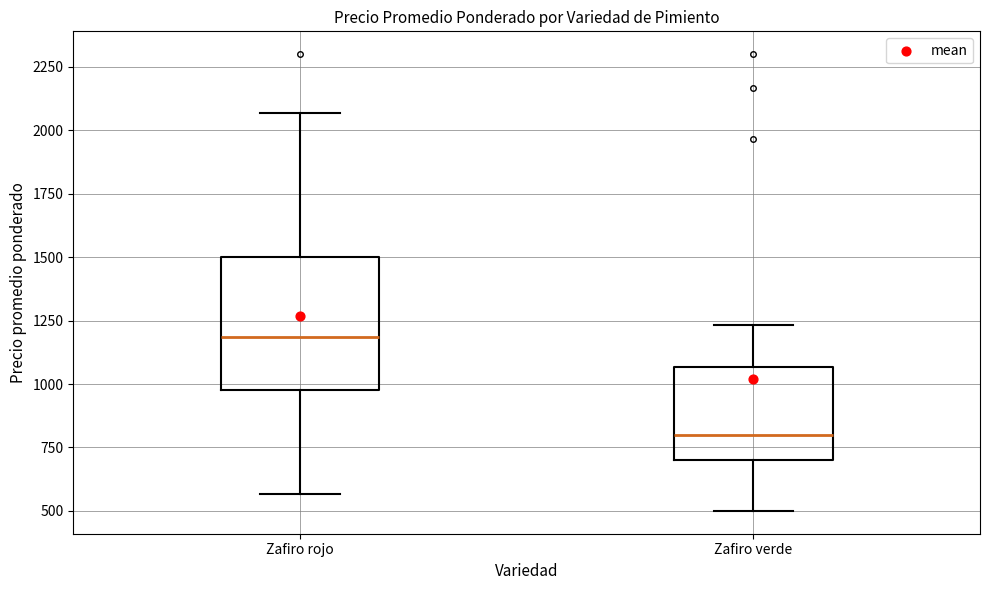

Reading left to right, read every box against the y-axis: the position of its median line, the range the box covers, and the ends of its whiskers. The values are not printed on the chart, so give them approximately, as read against the axis.

Zafiro rojo: median 1200, box 1000 to 1500, whiskers 550 to 2050
Zafiro verde: median 800, box 700 to 1050, whiskers 500 to 1250